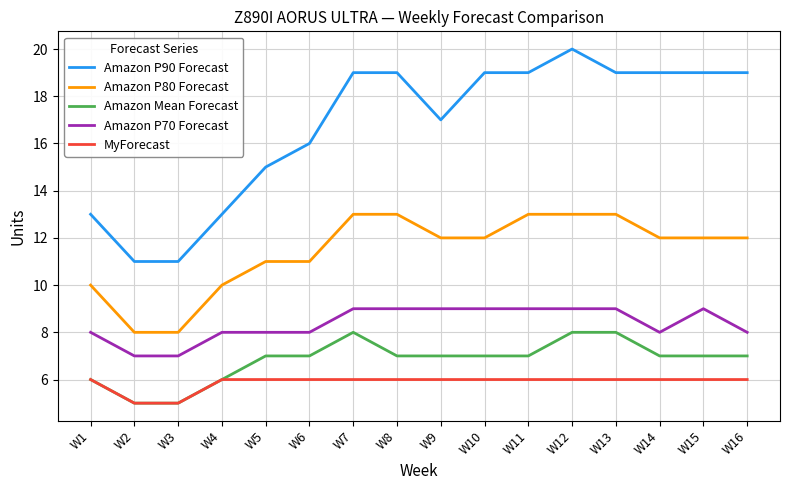

What are all the series names shown in the legend?

Amazon P90 Forecast, Amazon P80 Forecast, Amazon Mean Forecast, Amazon P70 Forecast, MyForecast